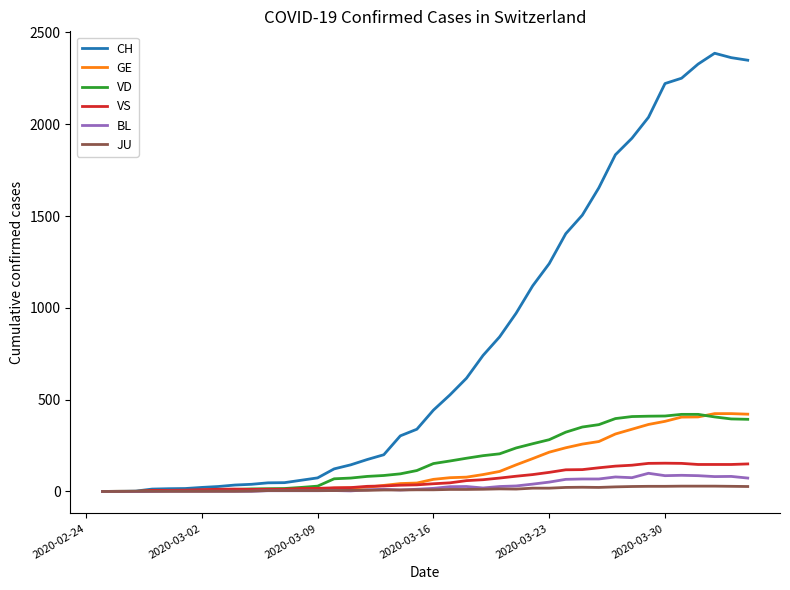

Which series has the widest spread of values?

CH